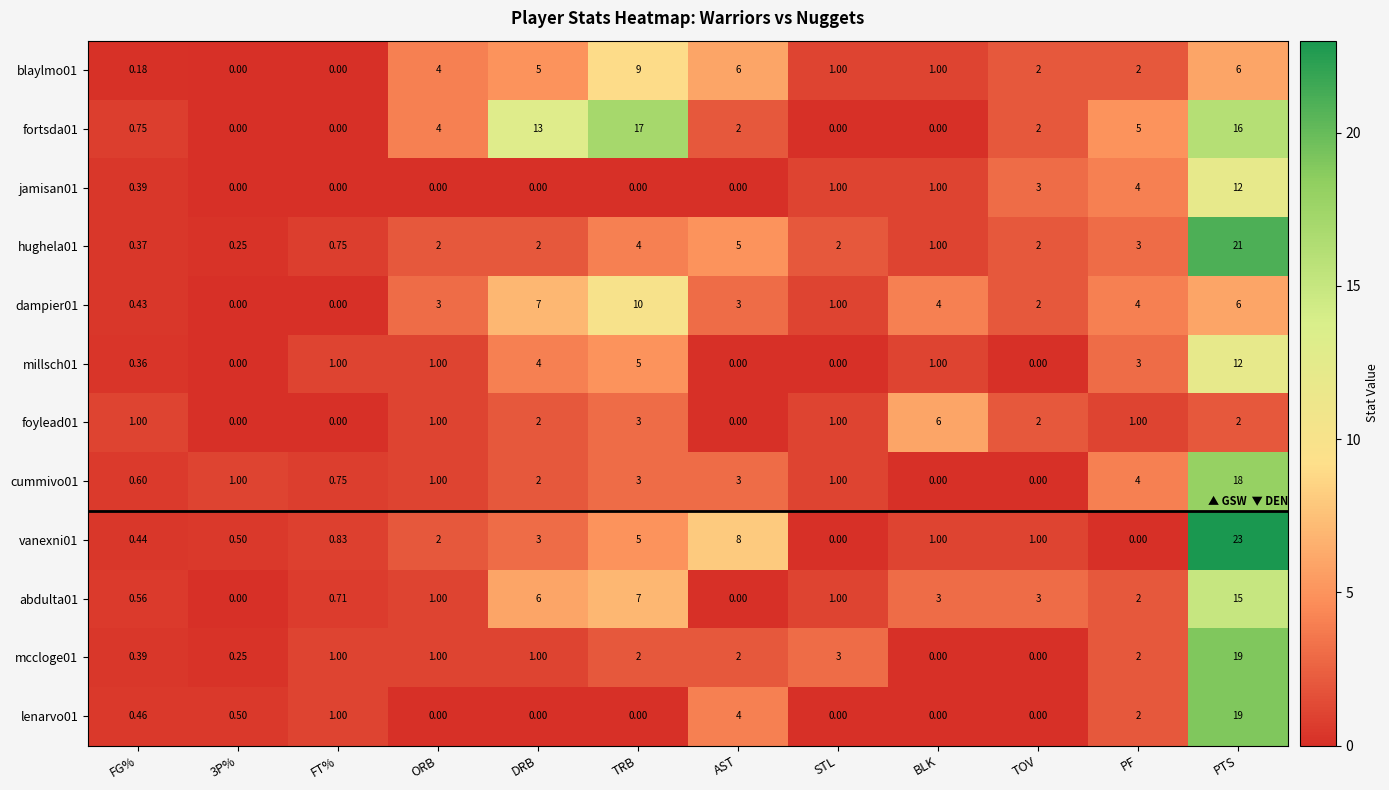

At which category is the sum across all series the highest?

PTS